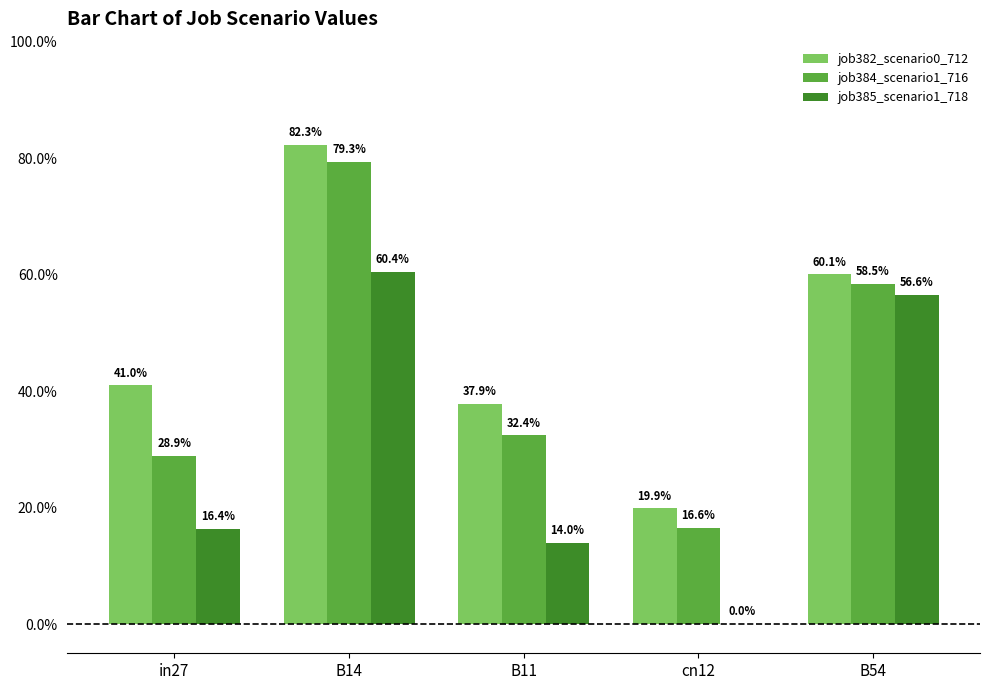

Are the bars horizontal?

No